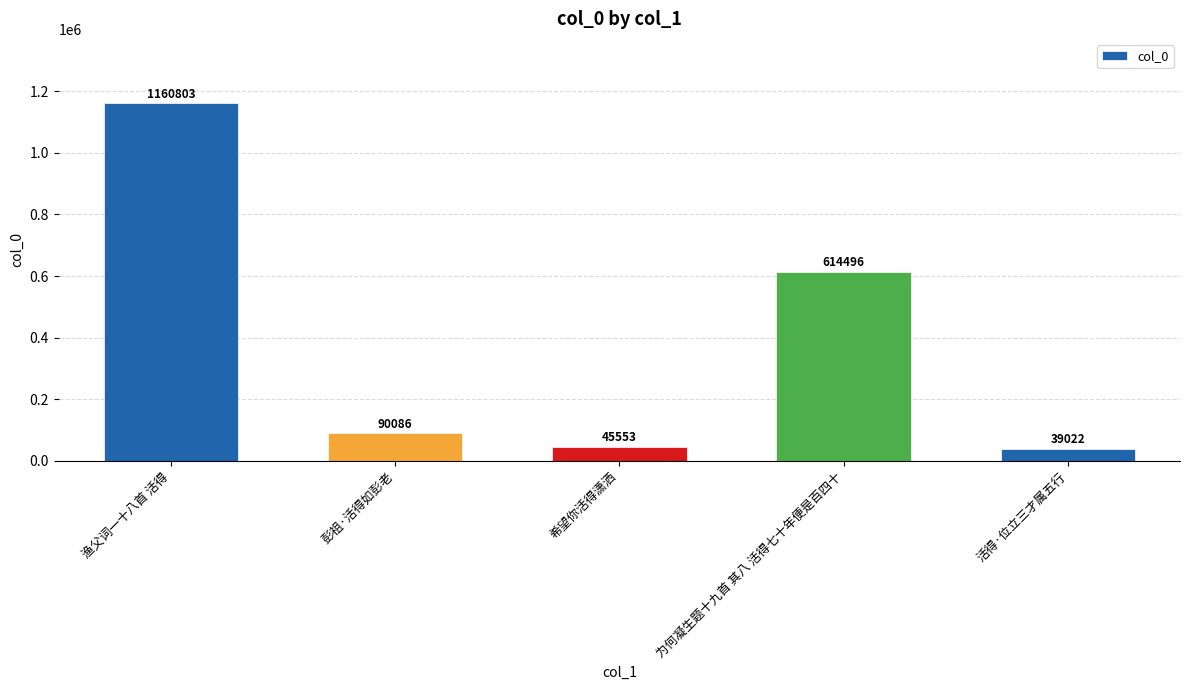

How many values are below 90086?

2